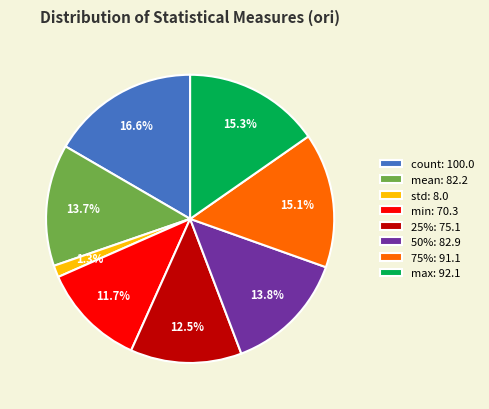

Combined, do std: 8.0 and 25%: 75.1 account for over 50%?

No